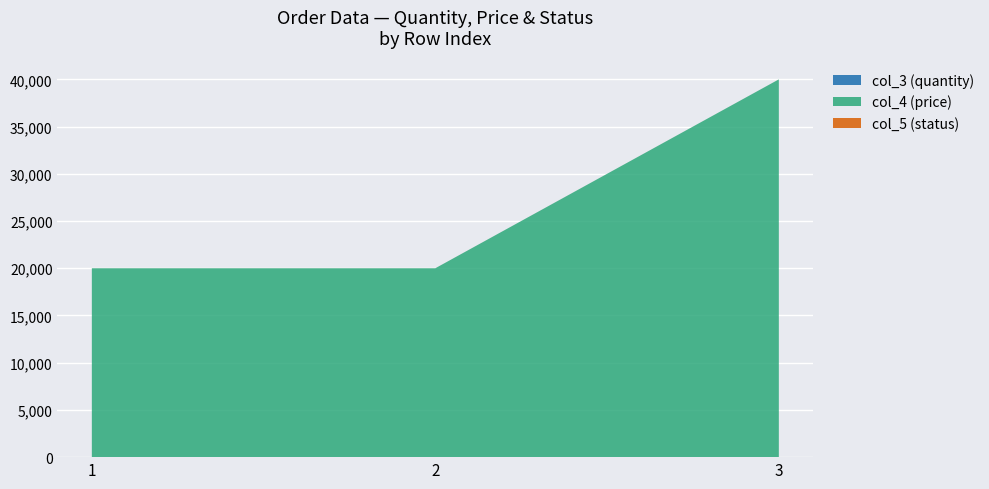

Reading right to left, what are all the values shown in this chart?

col_3: 4	2	2
col_4: 40000	20000	20000
col_5: 1	1	1